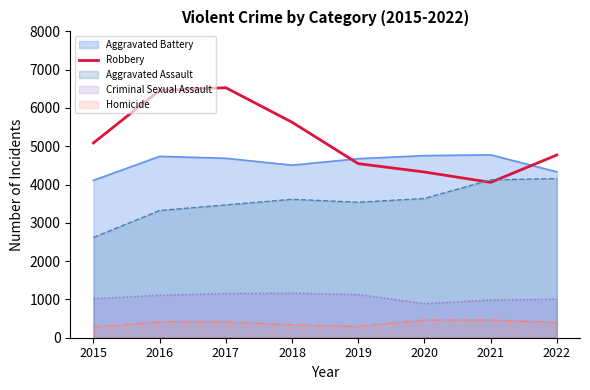

Is it true that the value at 2021 is 6062?

False